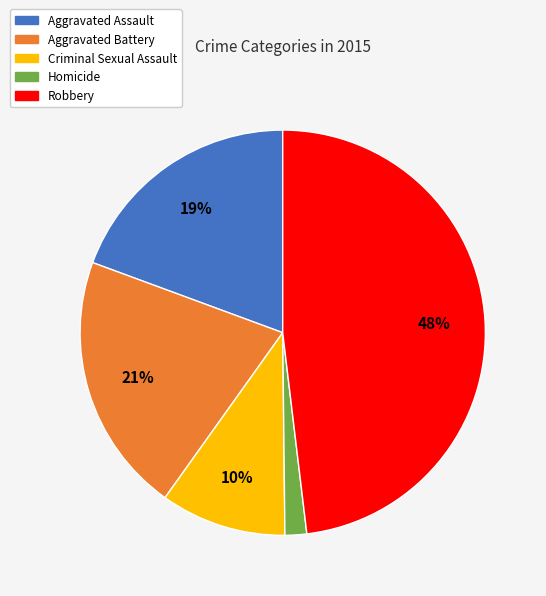

To the nearest percent, what is the average slice percentage?

20%